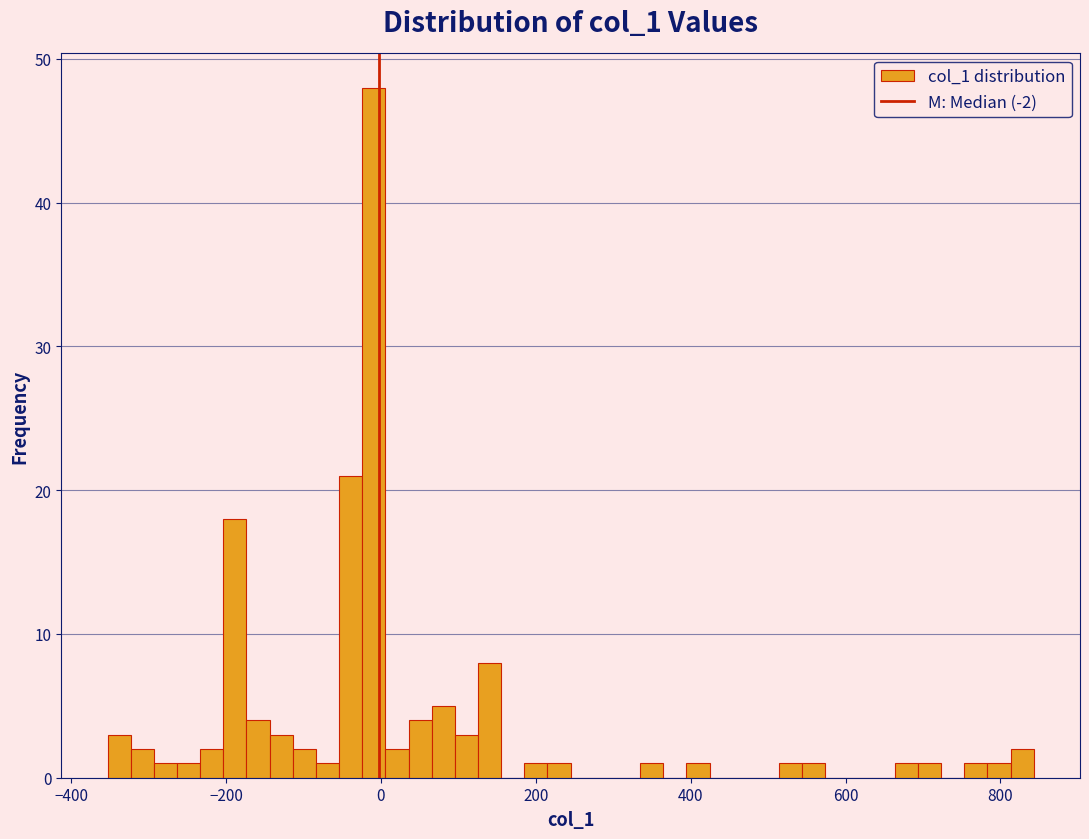

Around what value on the x-axis is the tallest bar? Give the approximate position of its centre, as read against the axis.

0